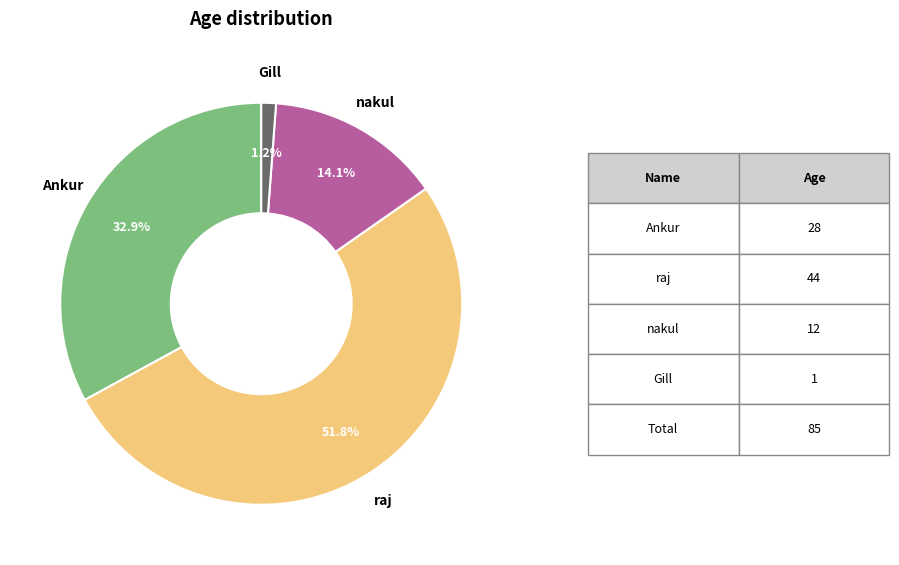

What is the smallest slice in the pie chart?

Gill